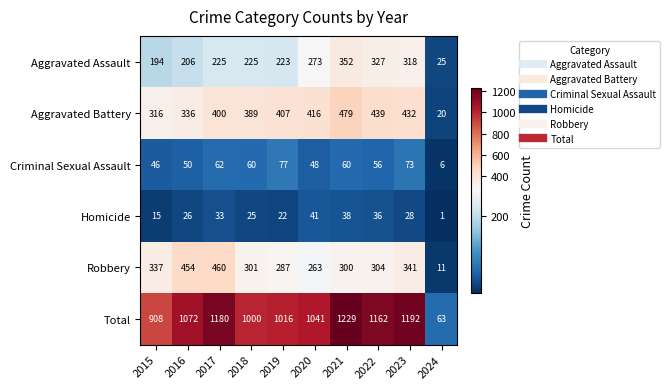

How many data points does each series have?

10